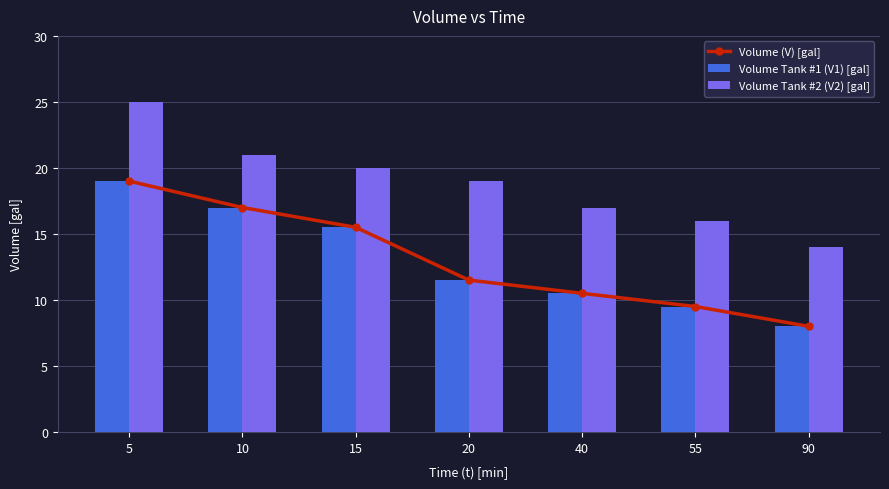

How many data points does each series have?

7